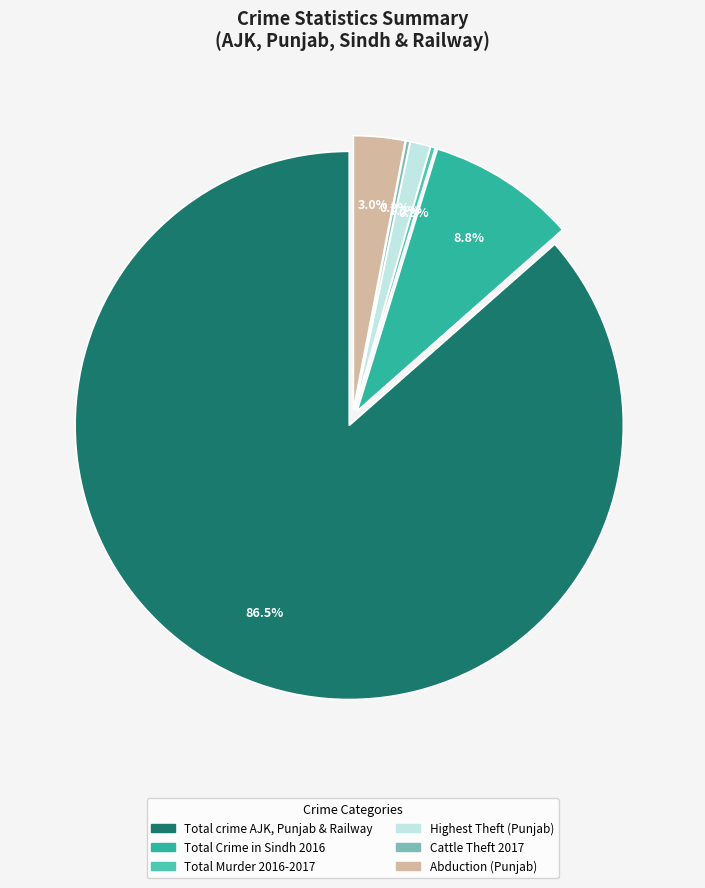

To the nearest percent, what is the difference between the Highest Theft (Punjab) and Abduction (Punjab) slice percentages?

2%